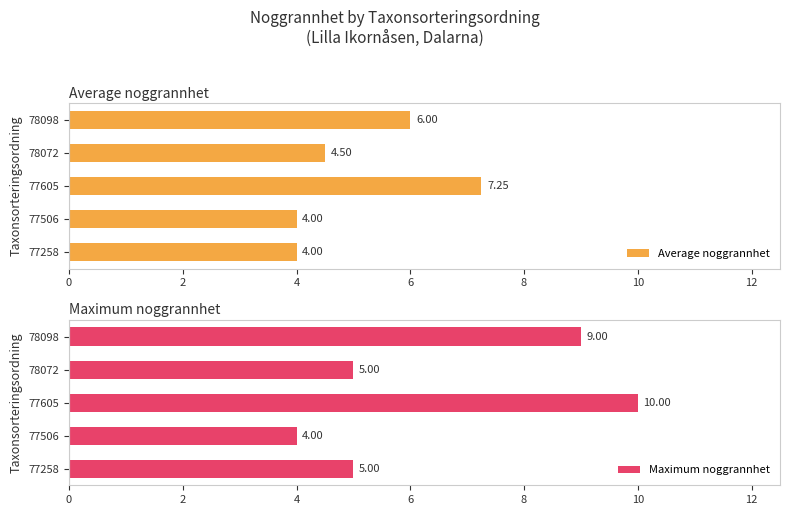

What is the minimum value shown in the chart?

4.0